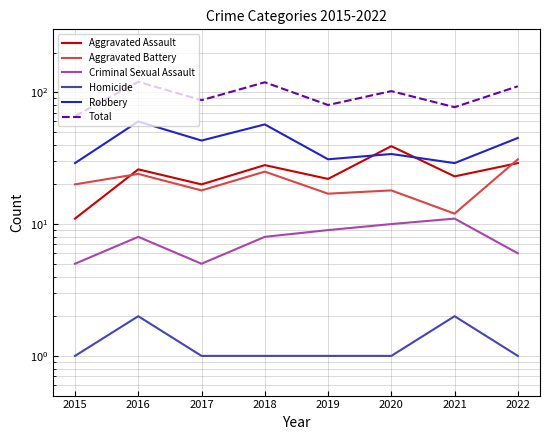

At how many categories does at least one series exceed 13?

8